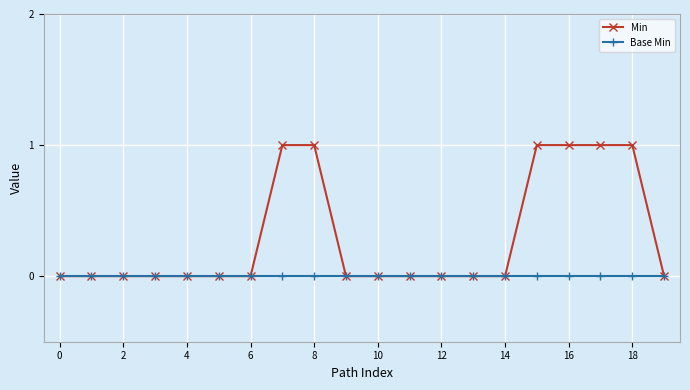

Which series has the largest range (max minus min)?

Min